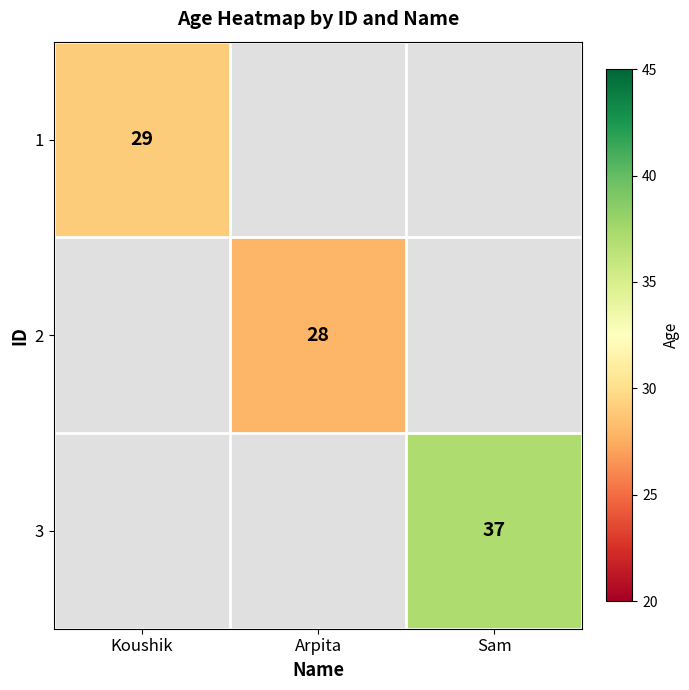

True or false: 1 has a value of 42 at Koushik.

False